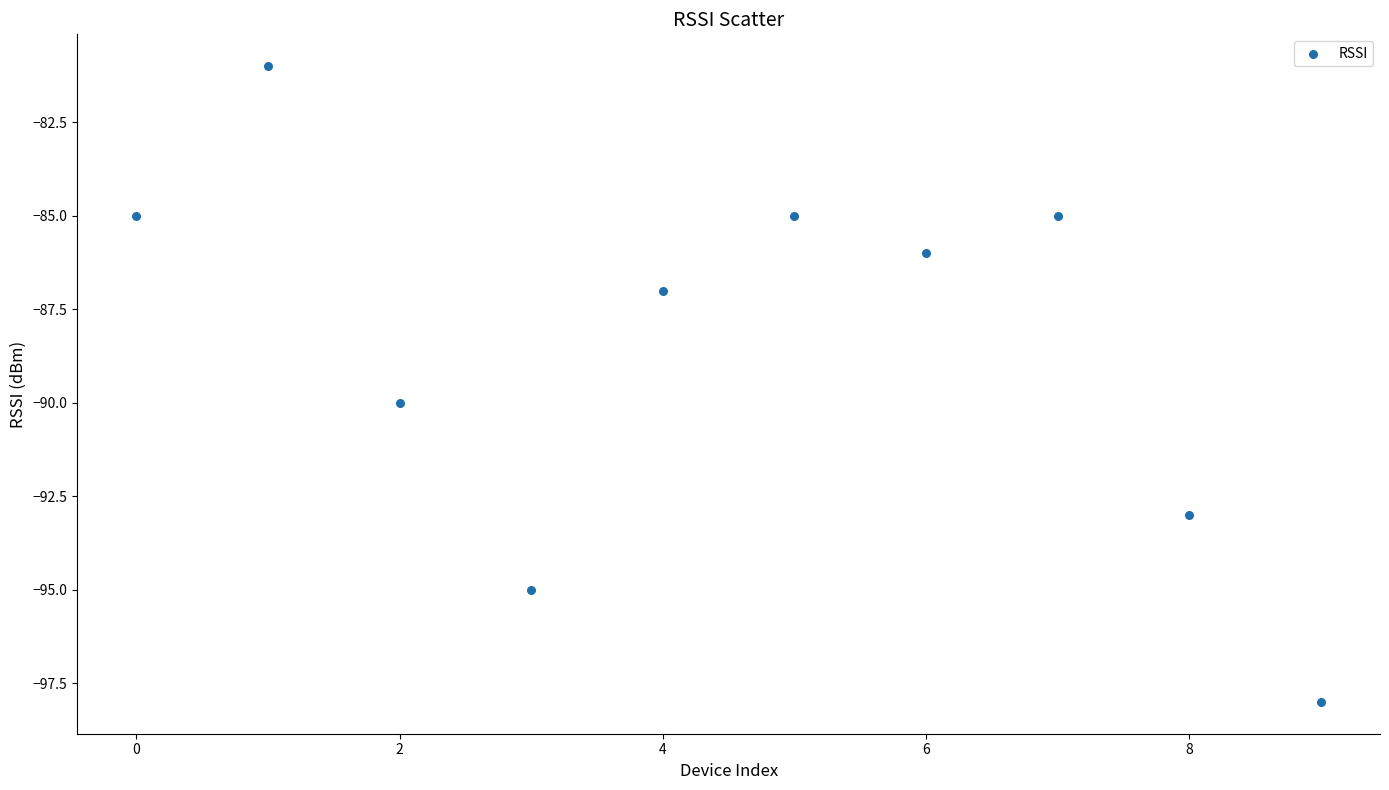

What Y value in the scatter plot is closest to -89?

-90